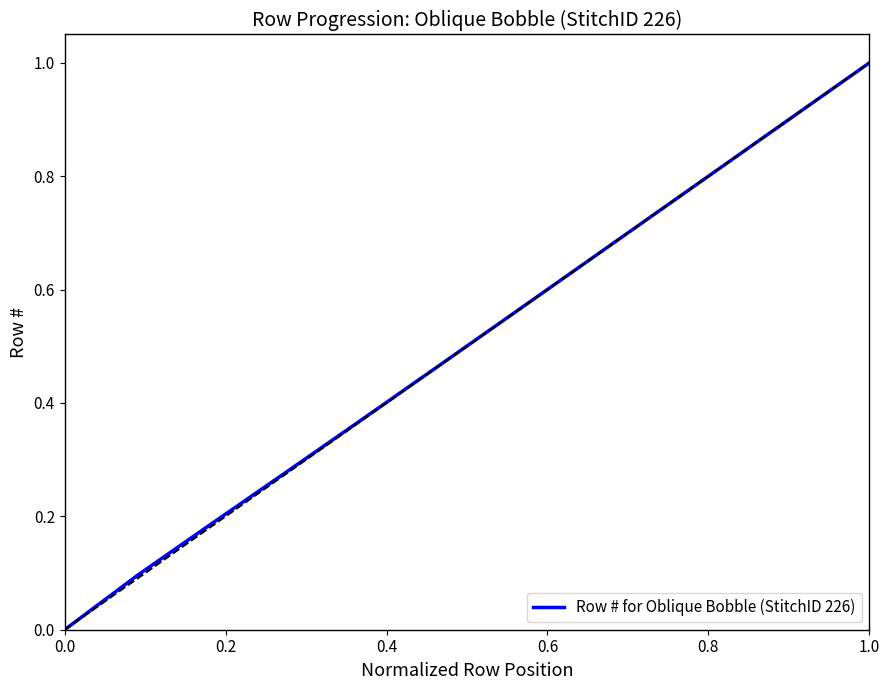

Is this an area chart (filled region under the line)?

No